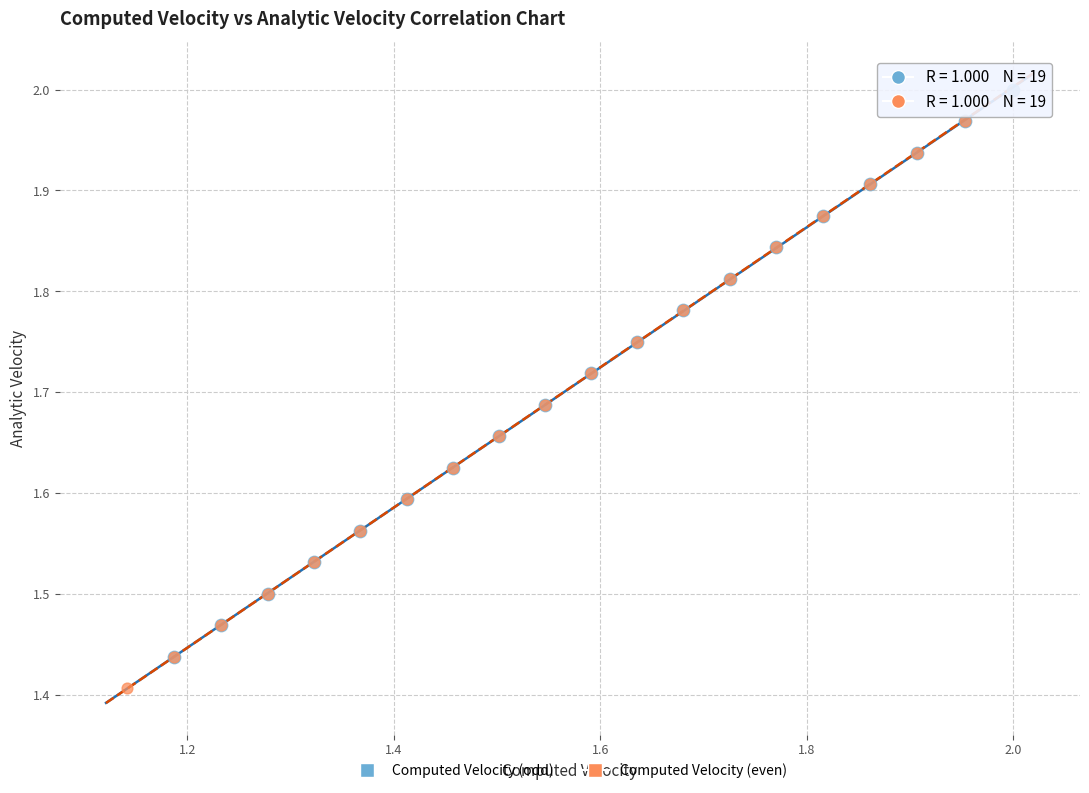

Which series contains the lowest Y value?

Computed Velocity (even)